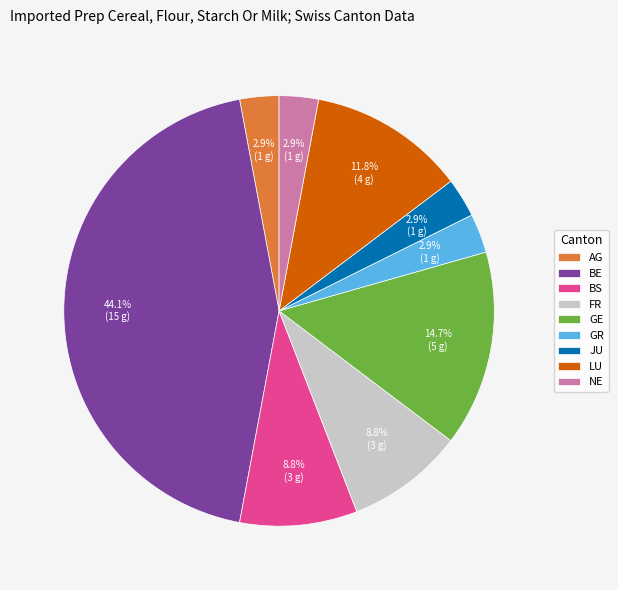

The GR slice represents 16% of the pie. True or false?

False